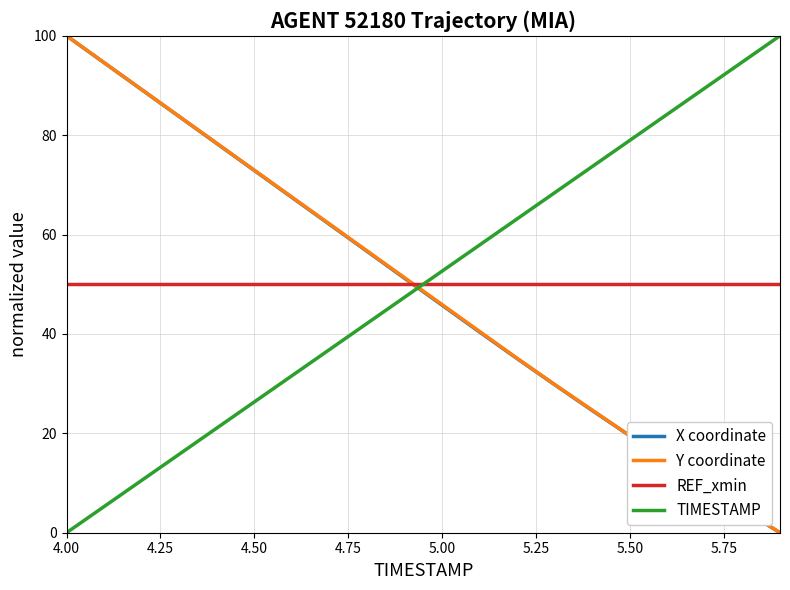

What is the sum of all REF_xmin values?

1000.0